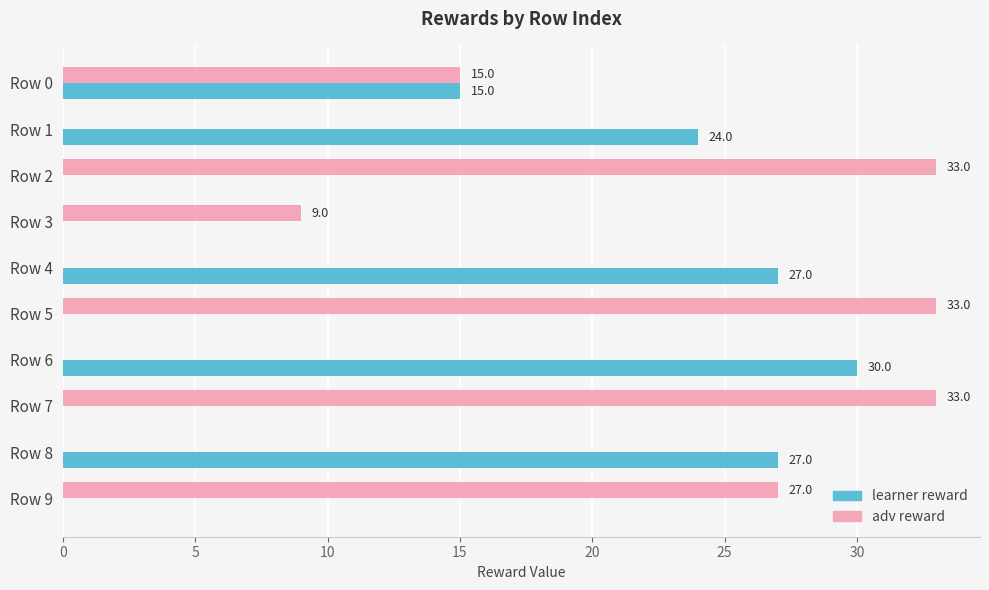

Count the number of categories in the chart.

10